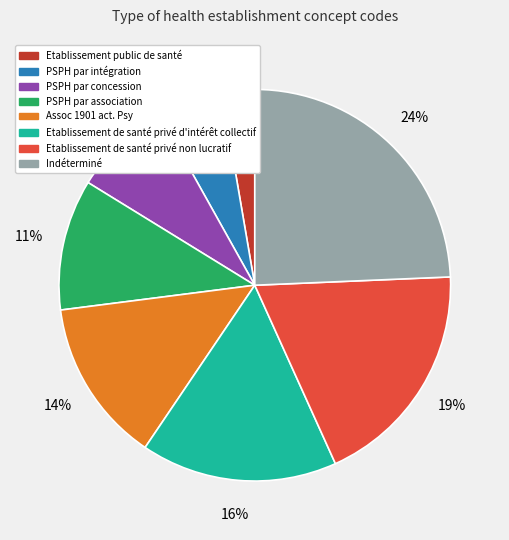

Rank the categories by value from highest to lowest.

Indéterminé, Etablissement de santé privé non lucratif, Etablissement de santé privé d'intérêt collectif, Assoc 1901 act. Psy, PSPH par association, PSPH par concession, PSPH par intégration, Etablissement public de santé